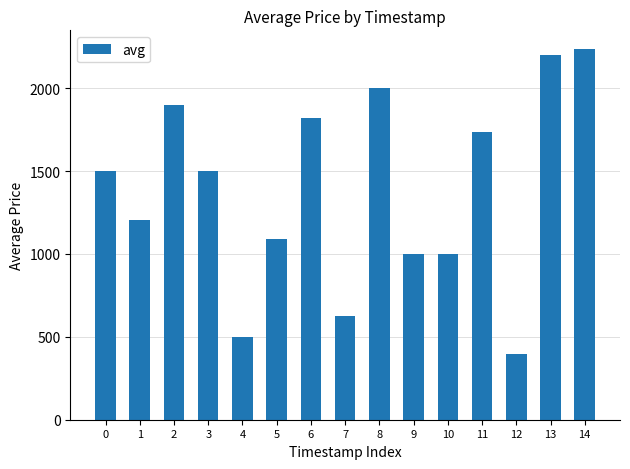

What is the value of the 15th bar from the left?

2237